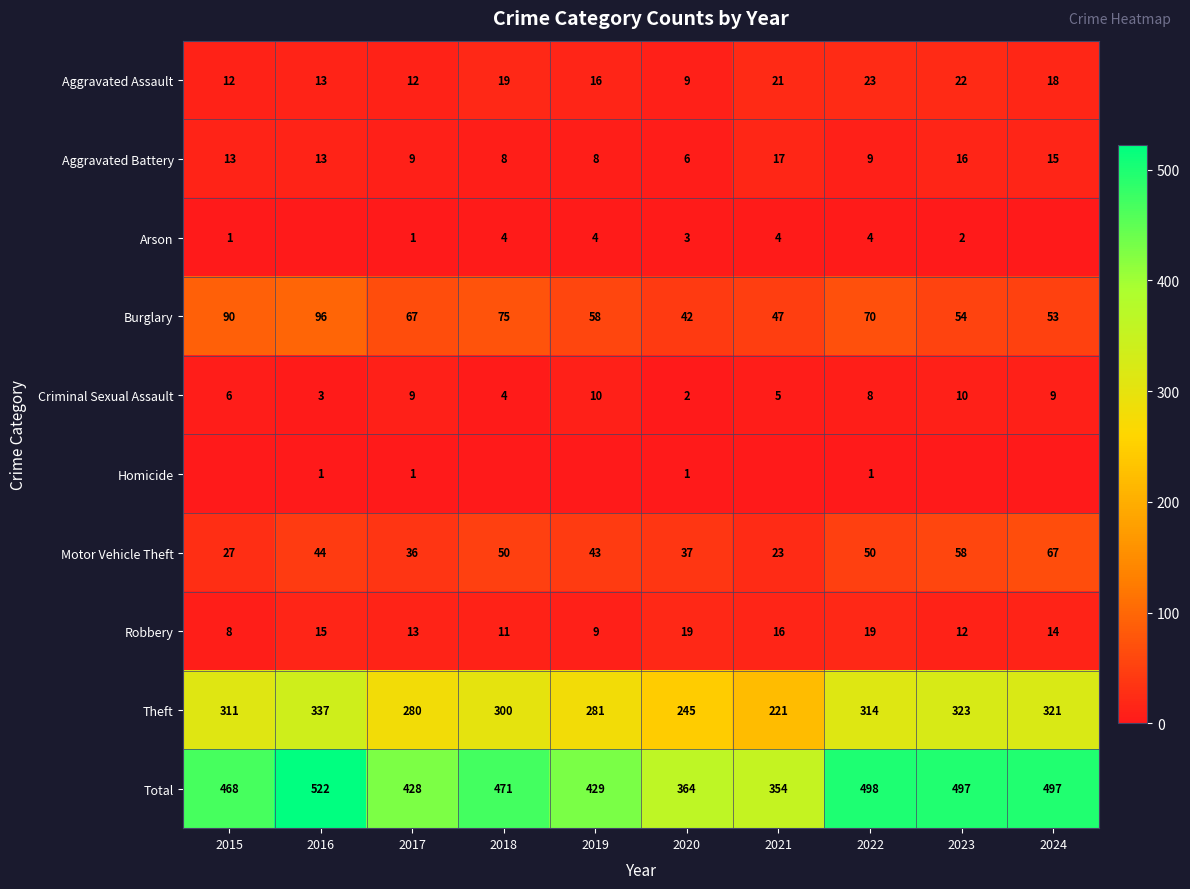

What is the total value across all series at 2022?

996